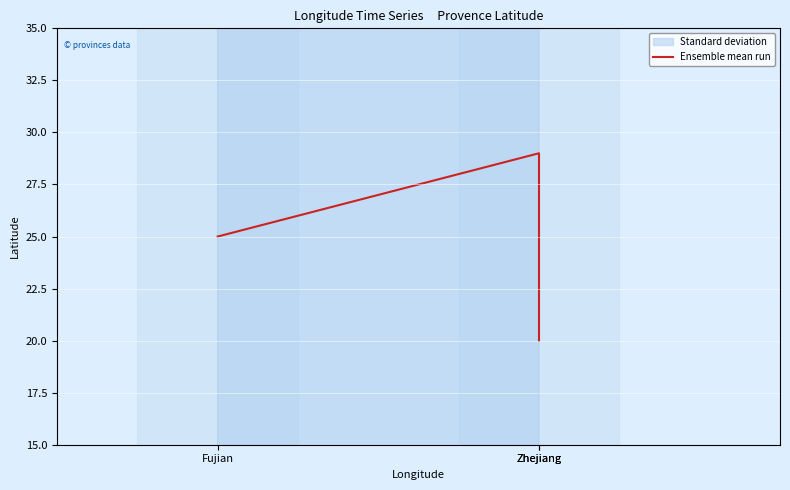

Does the chart have visible grid lines?

No